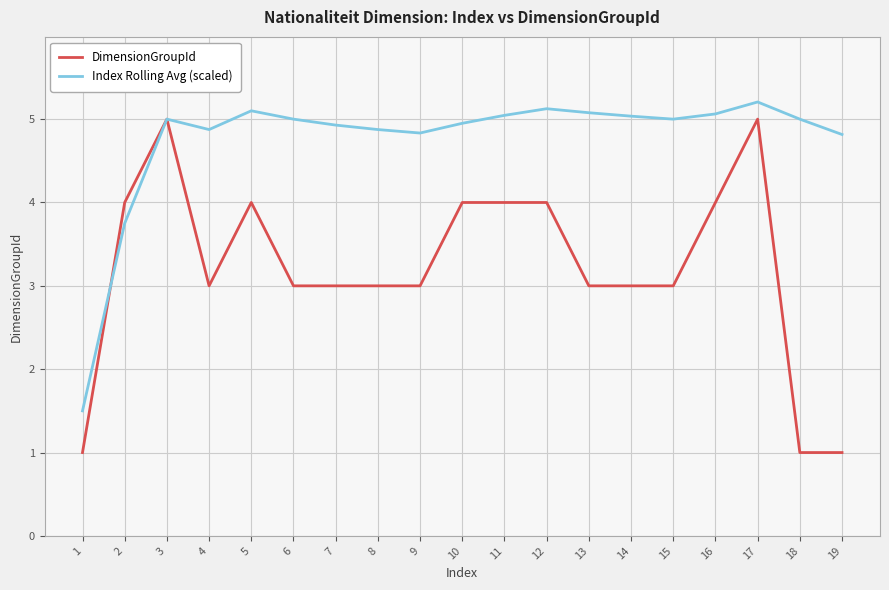

What value does the Index Rolling Avg (scaled) series have at 7?

4.9